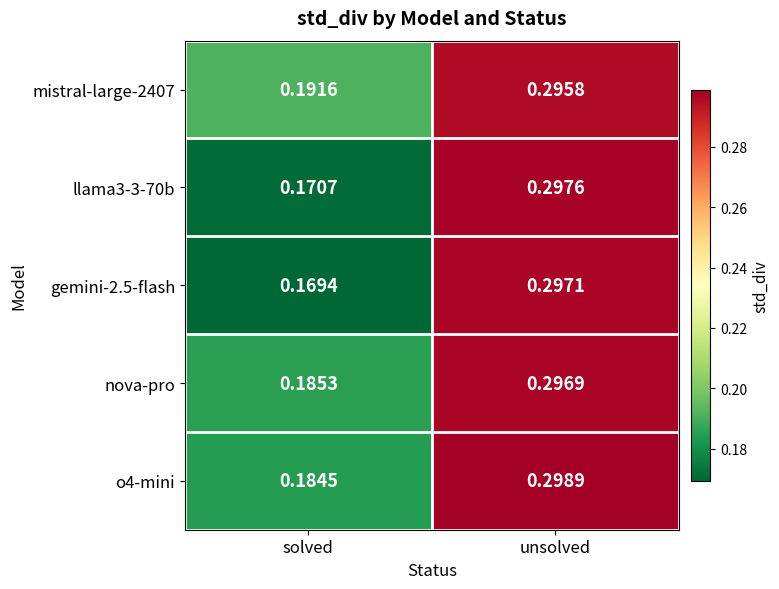

At which category does the chart reach its peak across all series?

unsolved